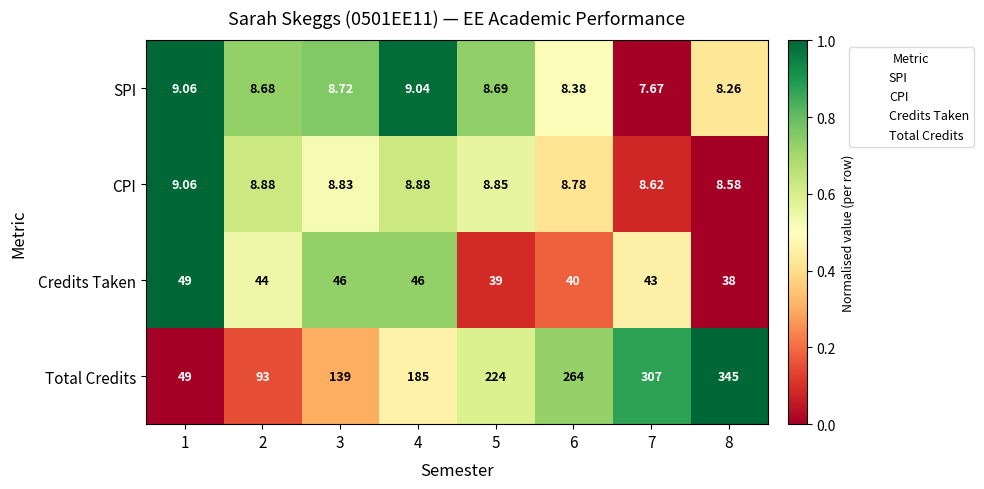

At which category is the sum across all series the highest?

8